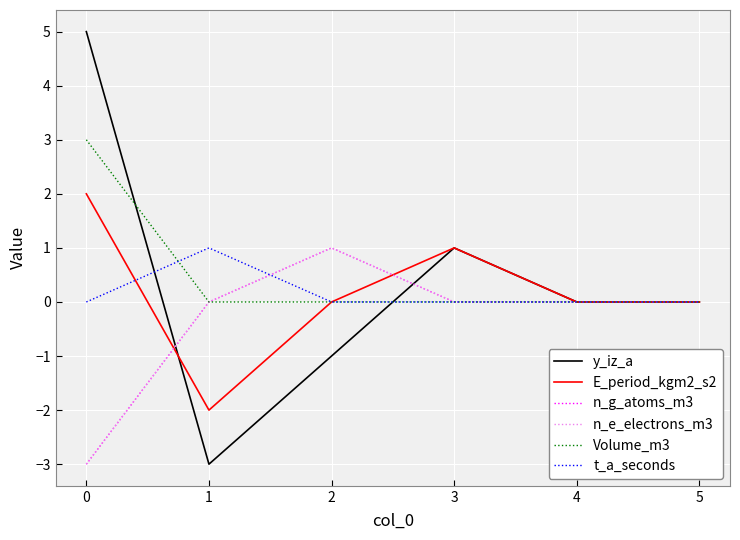

Does the chart display data point markers on the line(s)?

No